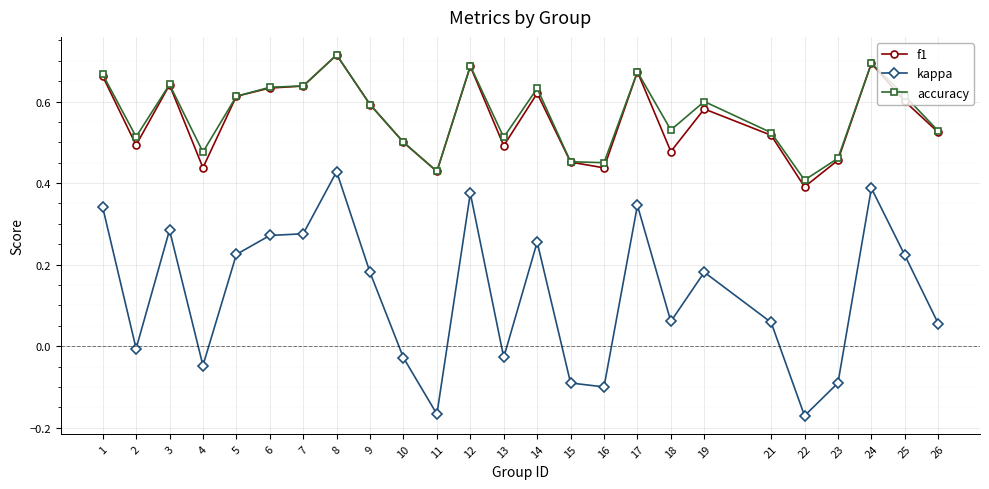

Does the chart have visible grid lines?

Yes